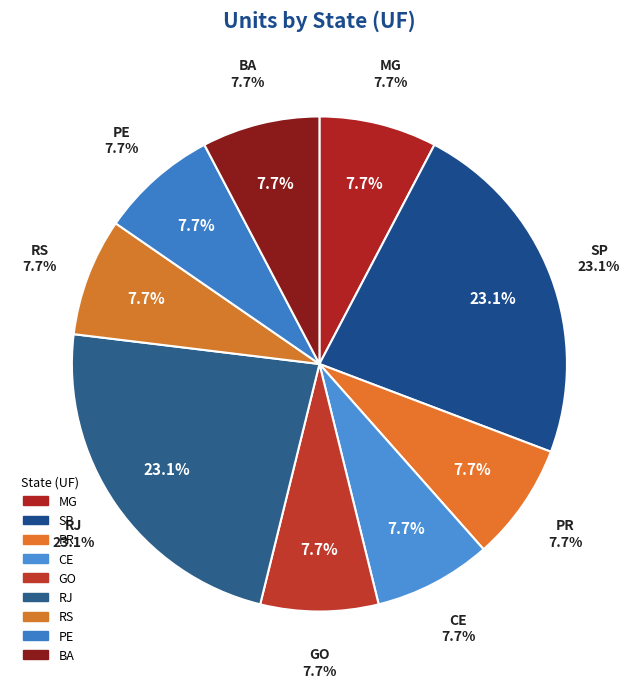

Is there a majority slice in this chart?

No